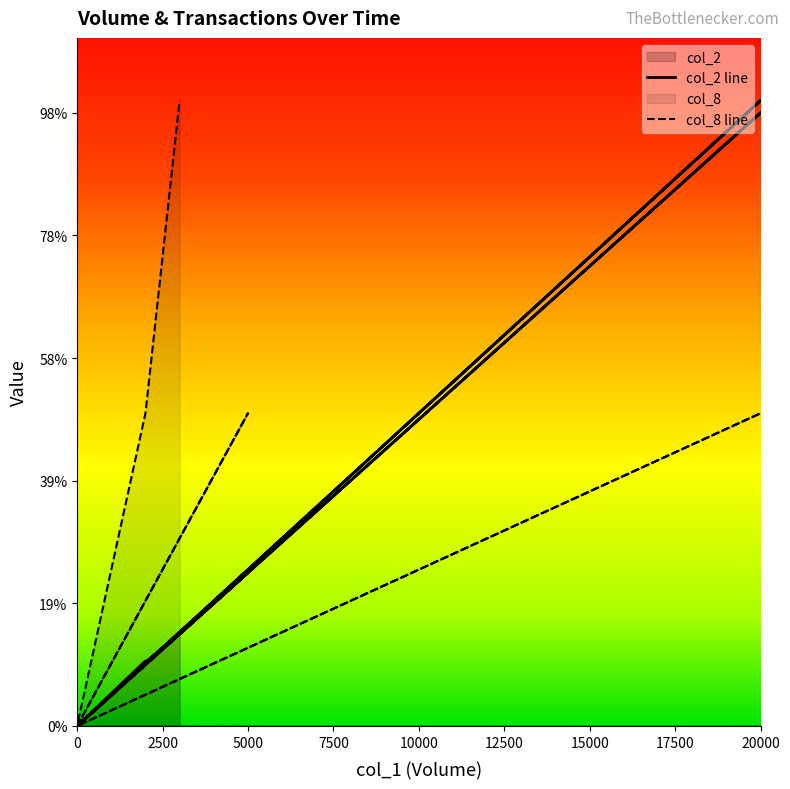

What is the difference between the second highest and minimum values in the col_2 series?

10000